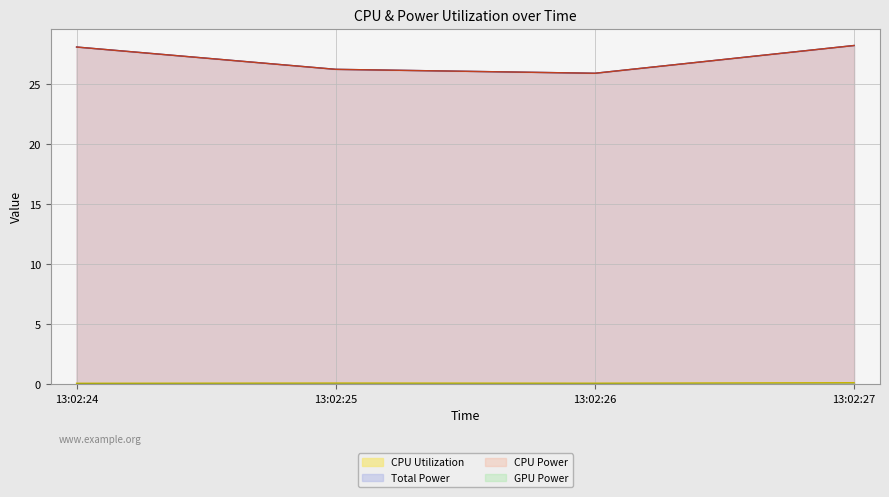

Where is Total Power nearest to the value 27?

13:02:25